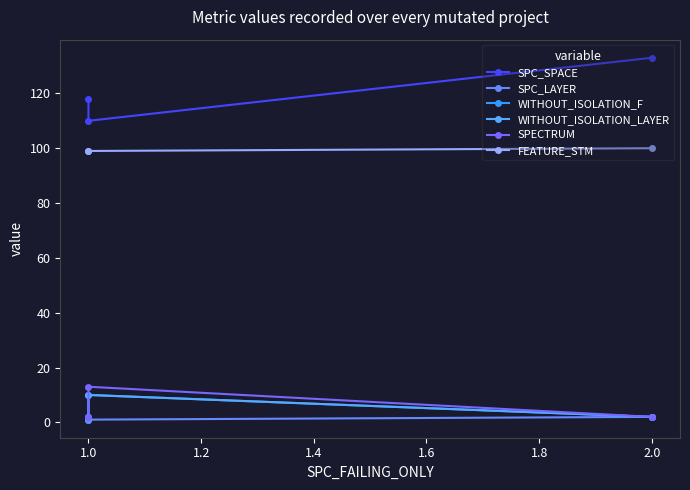

Is the value of SPC_SPACE at 1.0 greater than the value of FEATURE_STM at 1.0?

Yes